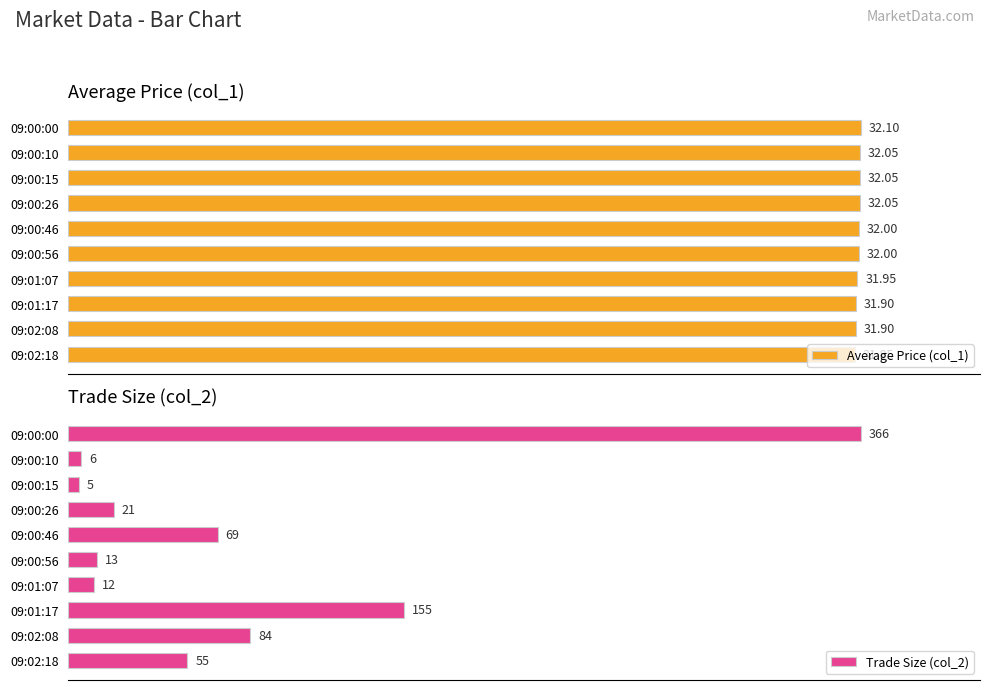

At how many categories does at least one series exceed 18?

10